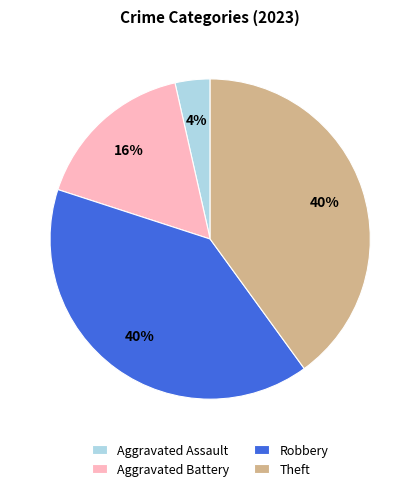

The Robbery slice represents 40% of the pie. True or false?

True